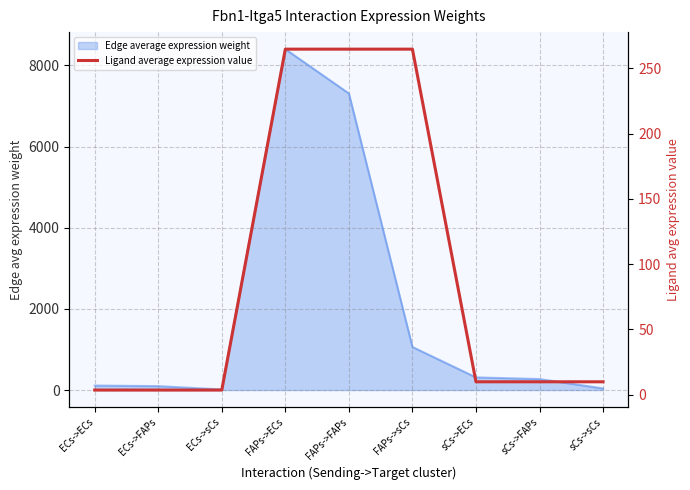

What is the sum of the values at ECs->sCs and FAPs->sCs?

268.1